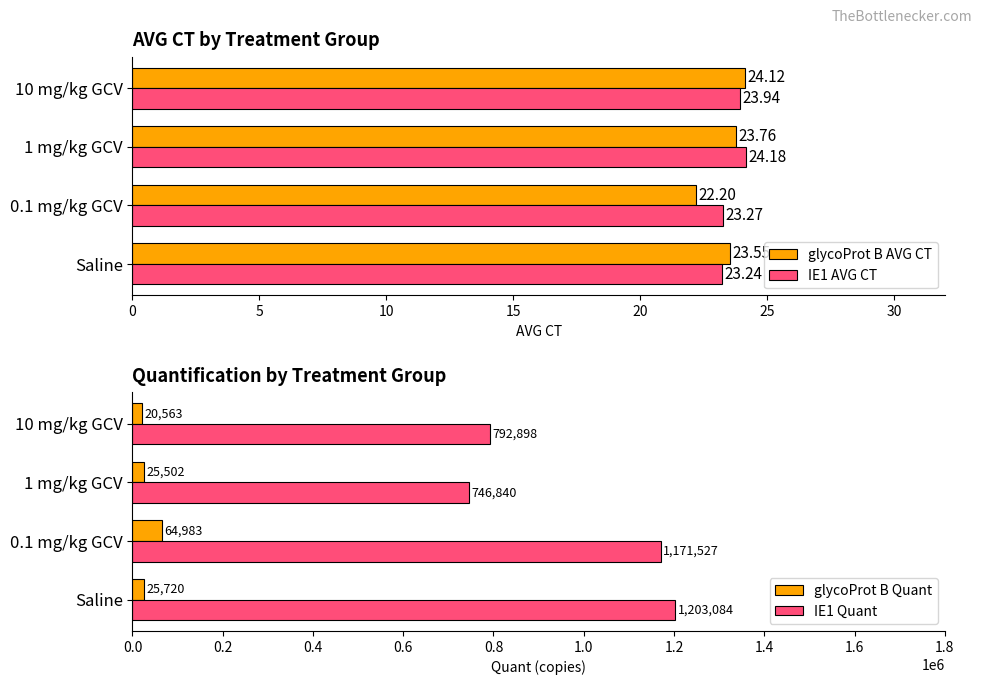

Which series has the largest total across all categories?

IE1 Quant